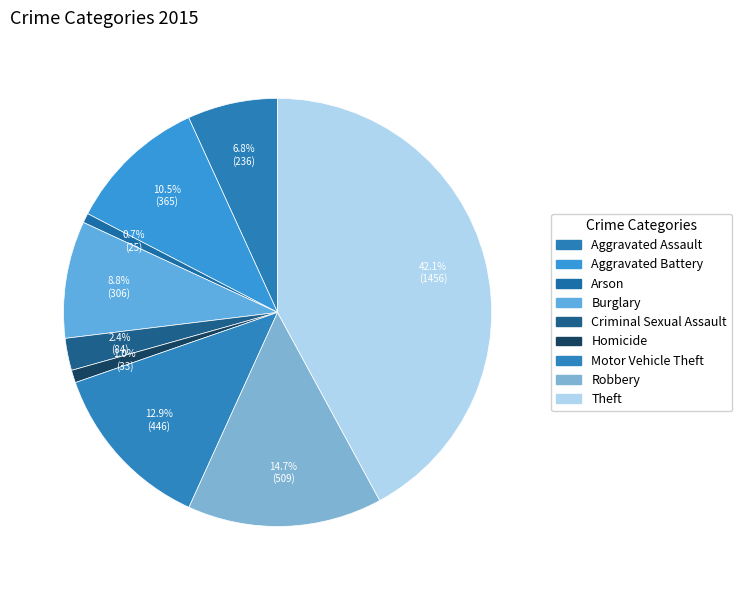

The Motor Vehicle Theft slice represents 13% of the pie. True or false?

True